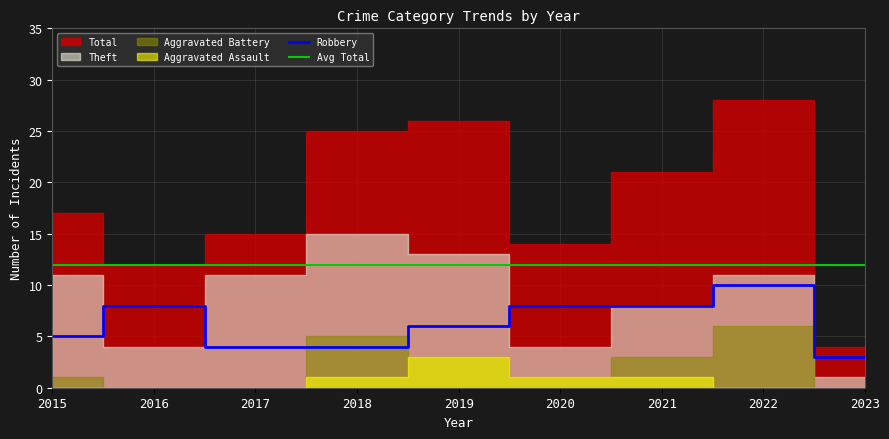

The value of Avg Total at 2018 is 4. True or false?

False